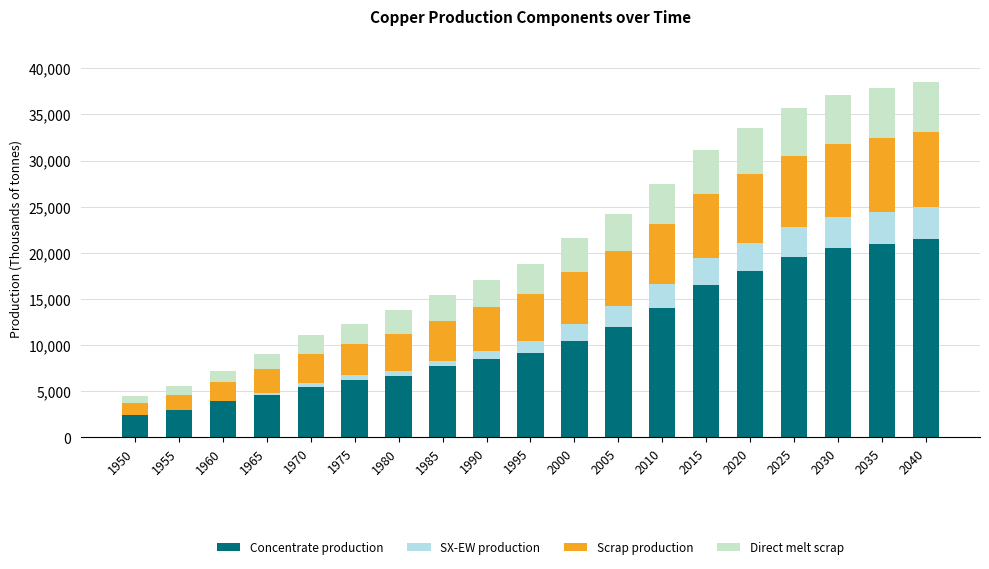

Between 1950 and 1995, which is larger?

1995